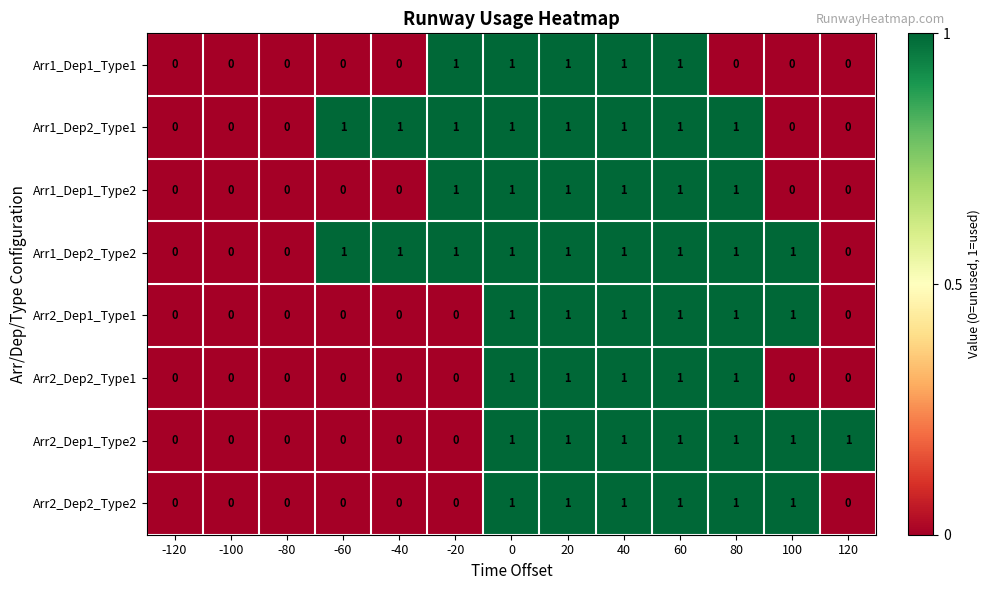

Count the Arr2_Dep1_Type2 values in the range 0 to 1.

13